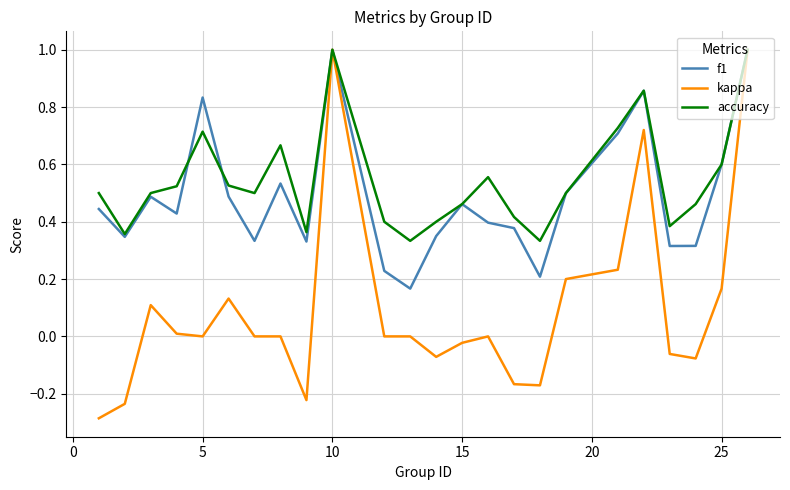

Which series has the largest total across all categories?

accuracy